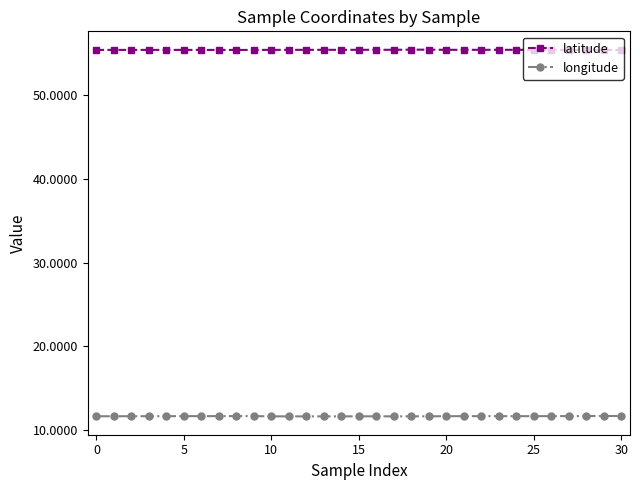

What is the value of the longitude point at the 28th from the left?

11.7